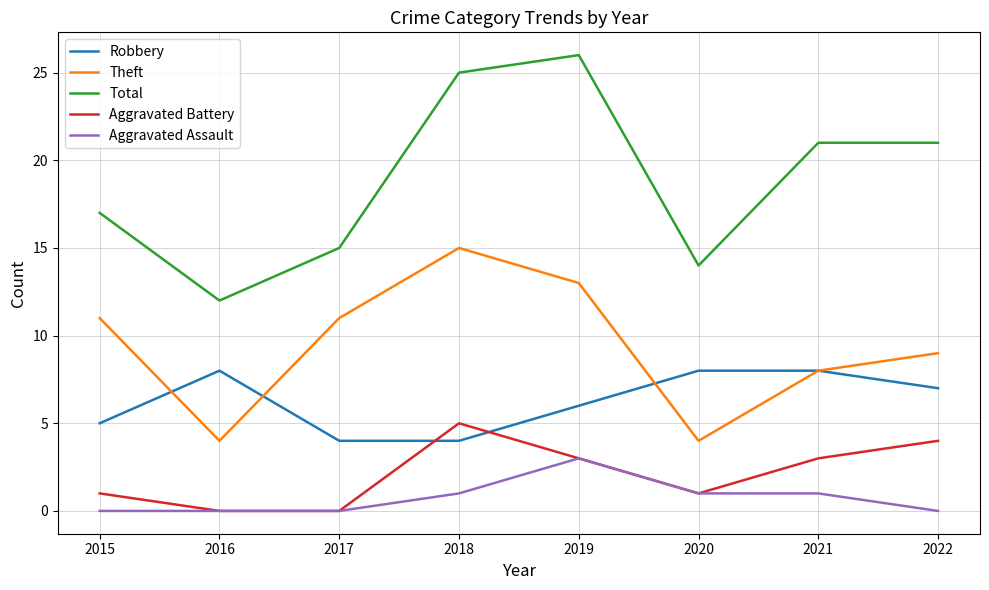

True or false: Aggravated Assault has more than 0 interior local peaks.

True